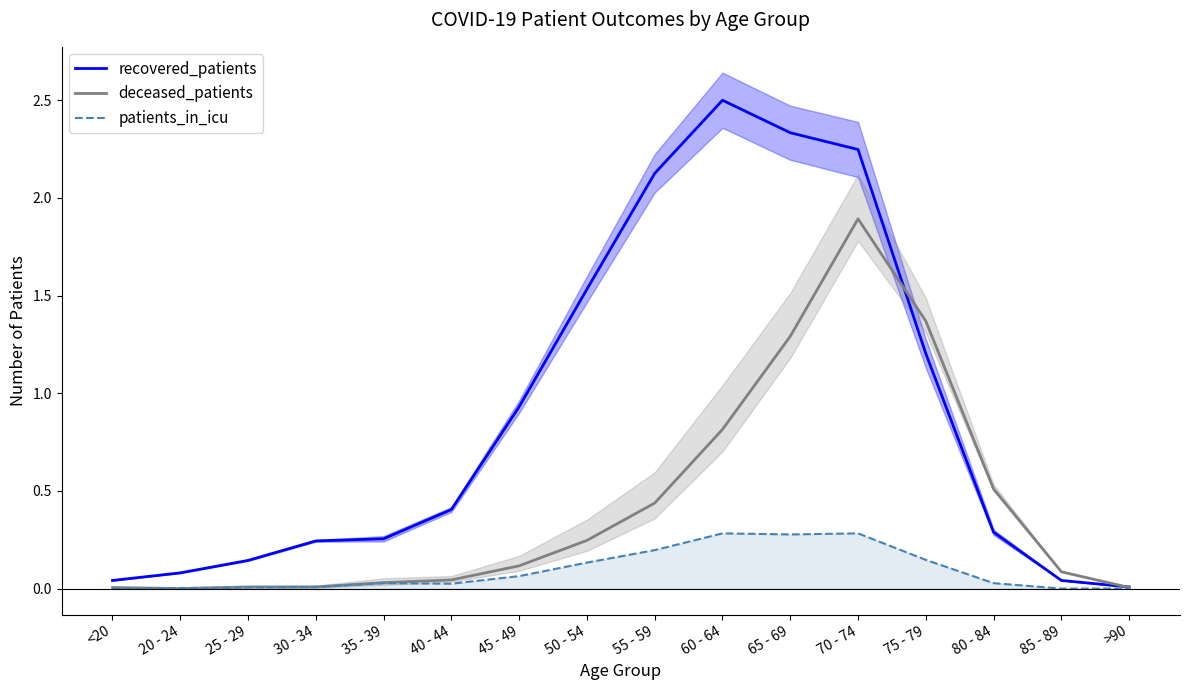

What is the label of the 5th point from the left?

35 - 39